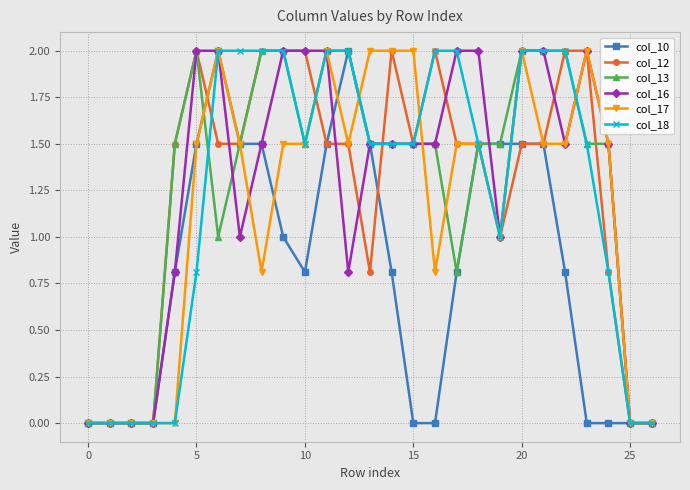

What is the maximum value for col_13?

2.0